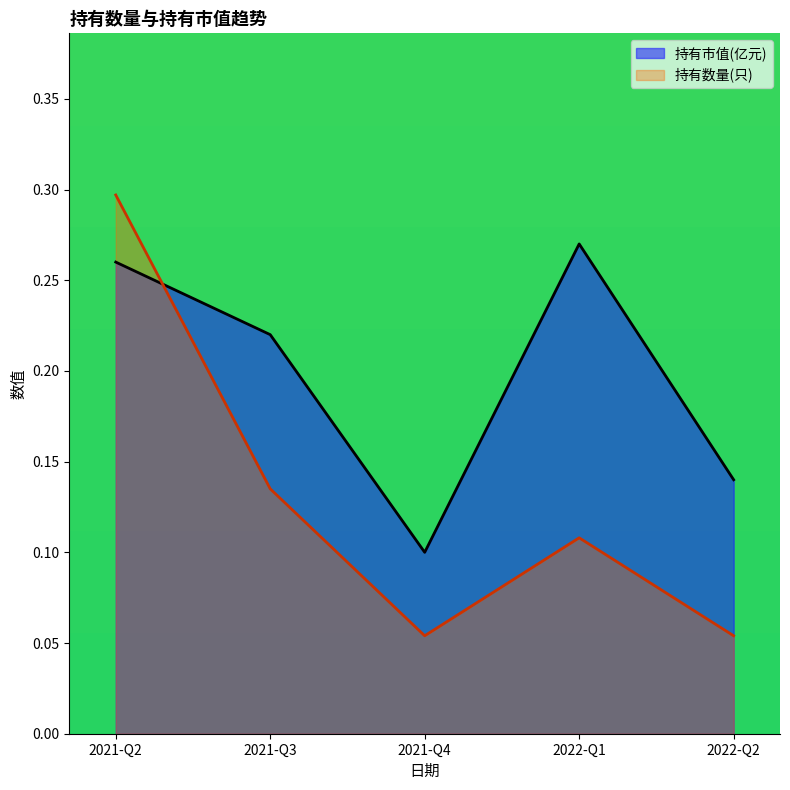

Which category has the lowest value in the 持有市值(亿元) series?

2021-Q4